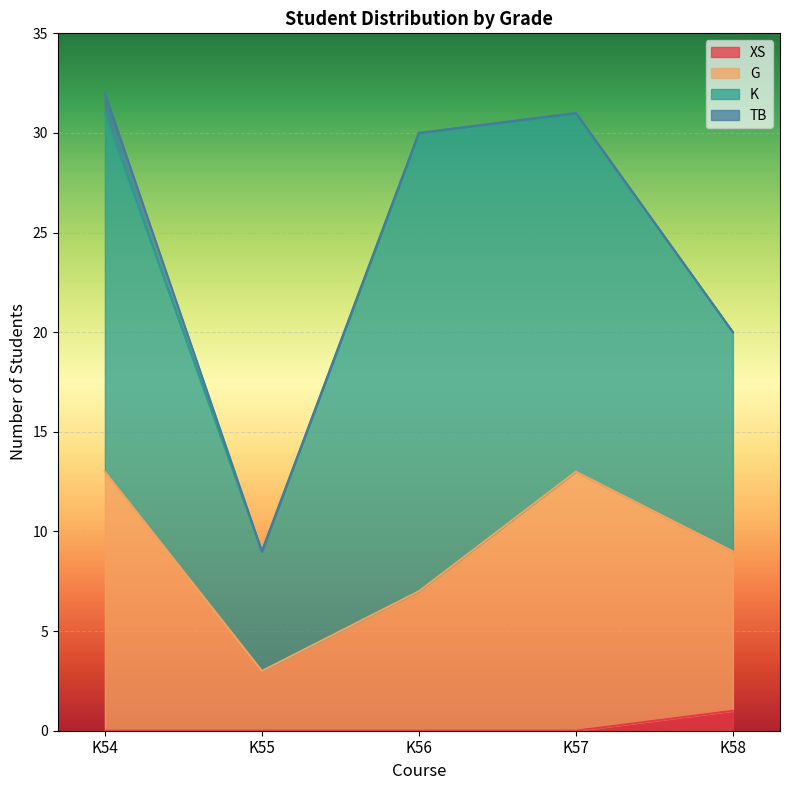

What is the total value across all series at K57?

31